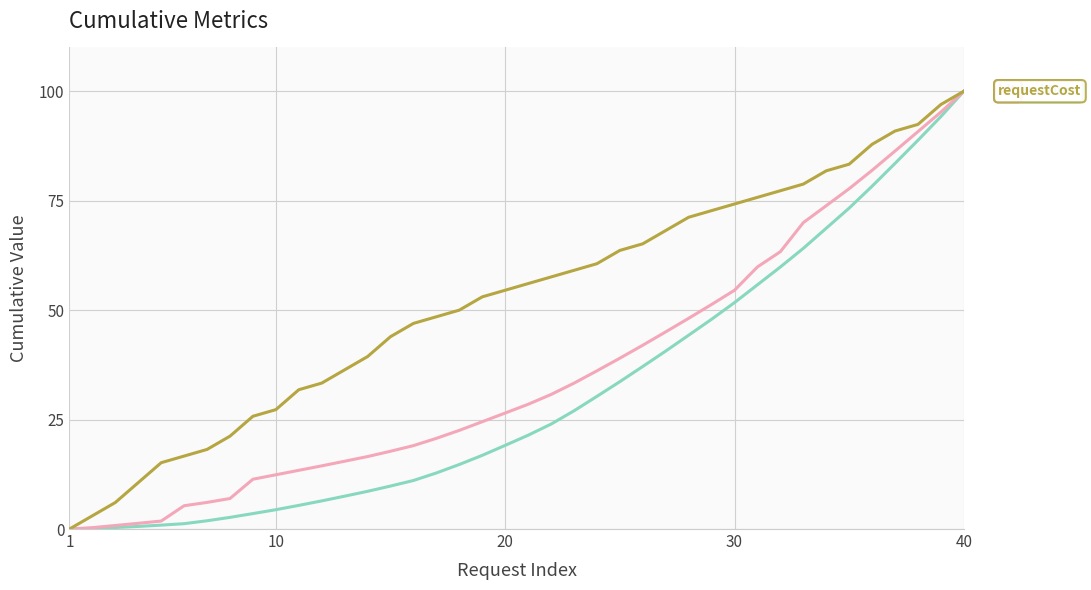

What is the maximum value shown in the chart?

100.0